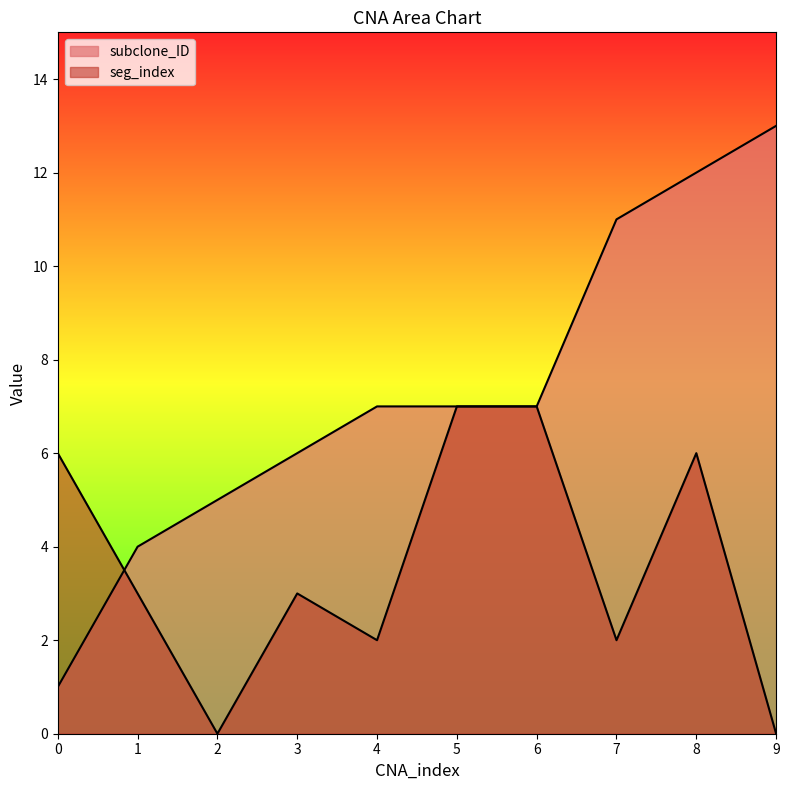

Reading right to left, extract all data points from this chart.

subclone_ID: 13	12	11	7	7	7	6	5	4	1
seg_index: 0	6	2	7	7	2	3	0	3	6